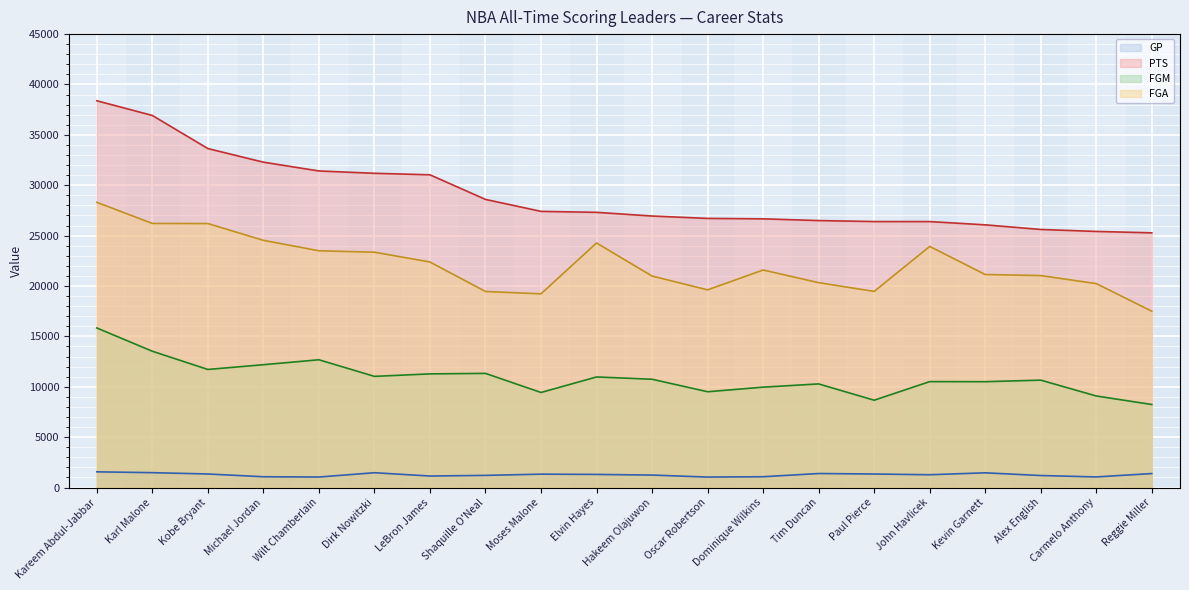

At which category is the sum across all series the highest?

Kareem Abdul-Jabbar